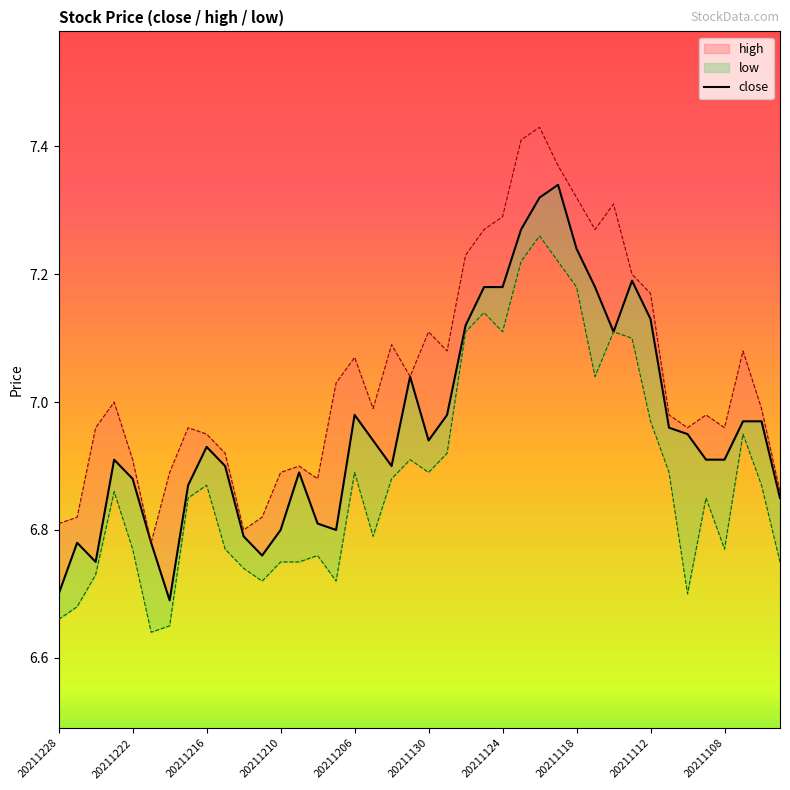

What is the total value across all series at 20211202?

20.9